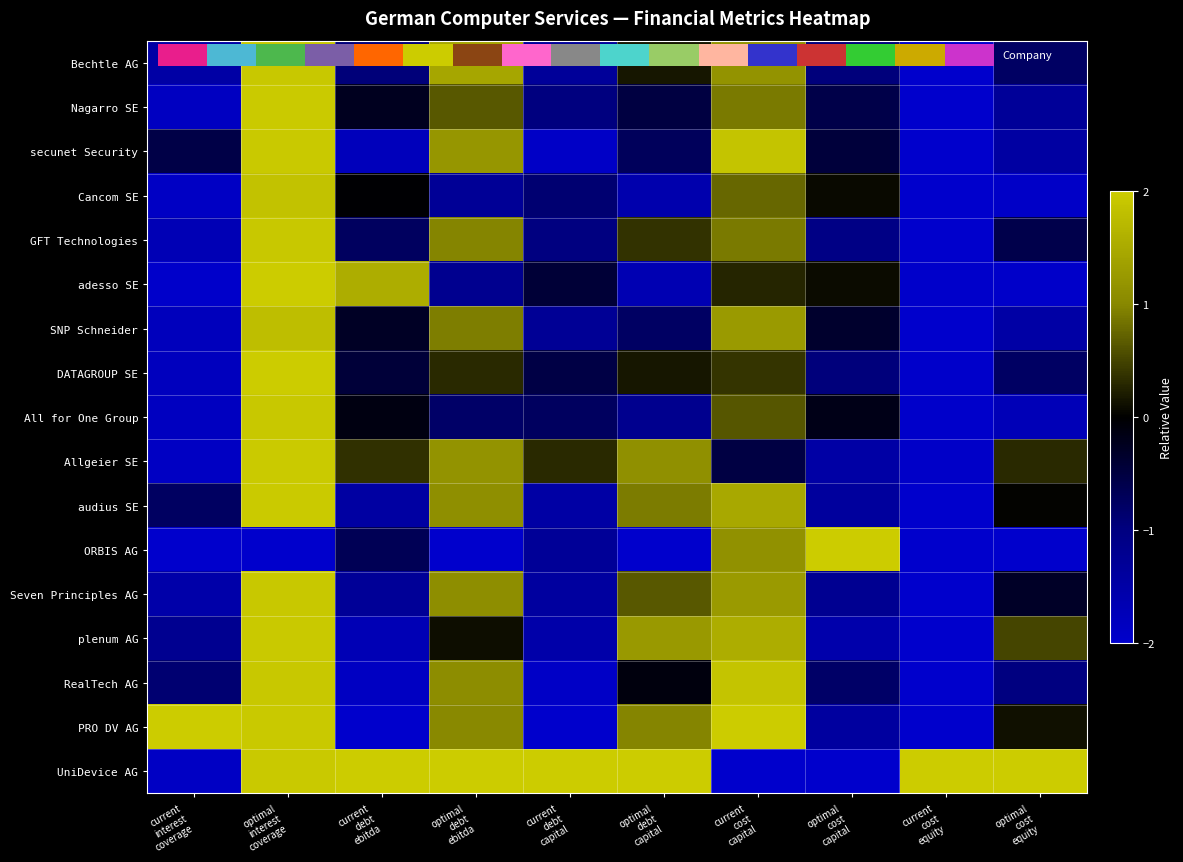

Reading right to left, extract all data points from this chart.

Bechtle AG: optimal
cost
equity=-0.8	current
cost
equity=-2.0	optimal
cost
capital=-1.0	current
cost
capital=1.2	optimal
debt
capital=0.2	current
debt
capital=-1.3	optimal
debt
ebitda=1.4	current
debt
ebitda=-0.9	optimal
interest
coverage=1.9	current
interest
coverage=-1.5
Nagarro SE: optimal
cost
equity=-1.3	current
cost
equity=-2.0	optimal
cost
capital=-0.6	current
cost
capital=0.9	optimal
debt
capital=-0.5	current
debt
capital=-1.0	optimal
debt
ebitda=0.7	current
debt
ebitda=-0.2	optimal
interest
coverage=2.0	current
interest
coverage=-1.9
secunet Security: optimal
cost
equity=-1.4	current
cost
equity=-2.0	optimal
cost
capital=-0.5	current
cost
capital=1.9	optimal
debt
capital=-0.7	current
debt
capital=-1.9	optimal
debt
ebitda=1.2	current
debt
ebitda=-1.8	optimal
interest
coverage=2.0	current
interest
coverage=-0.6
Cancom SE: optimal
cost
equity=-1.9	current
cost
equity=-2.0	optimal
cost
capital=0.1	current
cost
capital=0.8	optimal
debt
capital=-1.6	current
debt
capital=-0.9	optimal
debt
ebitda=-1.3	current
debt
ebitda=-0.0	optimal
interest
coverage=1.9	current
interest
coverage=-1.9
GFT Technologies: optimal
cost
equity=-0.6	current
cost
equity=-2.0	optimal
cost
capital=-1.1	current
cost
capital=0.9	optimal
debt
capital=0.4	current
debt
capital=-1.0	optimal
debt
ebitda=1.0	current
debt
ebitda=-0.7	optimal
interest
coverage=2.0	current
interest
coverage=-1.7
adesso SE: optimal
cost
equity=-2.0	current
cost
equity=-2.0	optimal
cost
capital=0.1	current
cost
capital=0.3	optimal
debt
capital=-1.7	current
debt
capital=-0.4	optimal
debt
ebitda=-1.2	current
debt
ebitda=1.5	optimal
interest
coverage=2.0	current
interest
coverage=-2.0
SNP Schneider: optimal
cost
equity=-1.5	current
cost
equity=-2.0	optimal
cost
capital=-0.4	current
cost
capital=1.3	optimal
debt
capital=-0.8	current
debt
capital=-1.3	optimal
debt
ebitda=0.9	current
debt
ebitda=-0.3	optimal
interest
coverage=1.8	current
interest
coverage=-1.8
DATAGROUP SE: optimal
cost
equity=-0.8	current
cost
equity=-2.0	optimal
cost
capital=-1.0	current
cost
capital=0.4	optimal
debt
capital=0.2	current
debt
capital=-0.5	optimal
debt
ebitda=0.3	current
debt
ebitda=-0.4	optimal
interest
coverage=2.0	current
interest
coverage=-1.8
All for One Group: optimal
cost
equity=-1.7	current
cost
equity=-2.0	optimal
cost
capital=-0.2	current
cost
capital=0.6	optimal
debt
capital=-1.2	current
debt
capital=-0.7	optimal
debt
ebitda=-0.8	current
debt
ebitda=-0.1	optimal
interest
coverage=2.0	current
interest
coverage=-1.8
Allgeier SE: optimal
cost
equity=0.3	current
cost
equity=-2.0	optimal
cost
capital=-1.5	current
cost
capital=-0.5	optimal
debt
capital=1.1	current
debt
capital=0.3	optimal
debt
ebitda=1.2	current
debt
ebitda=0.3	optimal
interest
coverage=2.0	current
interest
coverage=-1.9
audius SE: optimal
cost
equity=0.0	current
cost
equity=-2.0	optimal
cost
capital=-1.4	current
cost
capital=1.5	optimal
debt
capital=0.9	current
debt
capital=-1.5	optimal
debt
ebitda=1.1	current
debt
ebitda=-1.4	optimal
interest
coverage=2.0	current
interest
coverage=-0.8
ORBIS AG: optimal
cost
equity=-2.0	current
cost
equity=-2.0	optimal
cost
capital=2.0	current
cost
capital=1.1	optimal
debt
capital=-2.0	current
debt
capital=-1.3	optimal
debt
ebitda=-2.0	current
debt
ebitda=-0.7	optimal
interest
coverage=-2.0	current
interest
coverage=-2.0
Seven Principles AG: optimal
cost
equity=-0.3	current
cost
equity=-2.0	optimal
cost
capital=-1.2	current
cost
capital=1.3	optimal
debt
capital=0.6	current
debt
capital=-1.4	optimal
debt
ebitda=1.1	current
debt
ebitda=-1.3	optimal
interest
coverage=1.9	current
interest
coverage=-1.5
plenum AG: optimal
cost
equity=0.5	current
cost
equity=-2.0	optimal
cost
capital=-1.6	current
cost
capital=1.5	optimal
debt
capital=1.3	current
debt
capital=-1.5	optimal
debt
ebitda=0.1	current
debt
ebitda=-1.7	optimal
interest
coverage=2.0	current
interest
coverage=-1.2
RealTech AG: optimal
cost
equity=-1.0	current
cost
equity=-2.0	optimal
cost
capital=-0.8	current
cost
capital=1.9	optimal
debt
capital=-0.1	current
debt
capital=-1.9	optimal
debt
ebitda=1.1	current
debt
ebitda=-1.9	optimal
interest
coverage=1.9	current
interest
coverage=-0.9
PRO DV AG: optimal
cost
equity=0.1	current
cost
equity=-2.0	optimal
cost
capital=-1.4	current
cost
capital=2.0	optimal
debt
capital=1.0	current
debt
capital=-2.0	optimal
debt
ebitda=1.0	current
debt
ebitda=-2.0	optimal
interest
coverage=2.0	current
interest
coverage=2.0
UniDevice AG: optimal
cost
equity=2.0	current
cost
equity=2.0	optimal
cost
capital=-2.0	current
cost
capital=-2.0	optimal
debt
capital=2.0	current
debt
capital=2.0	optimal
debt
ebitda=2.0	current
debt
ebitda=2.0	optimal
interest
coverage=2.0	current
interest
coverage=-1.9